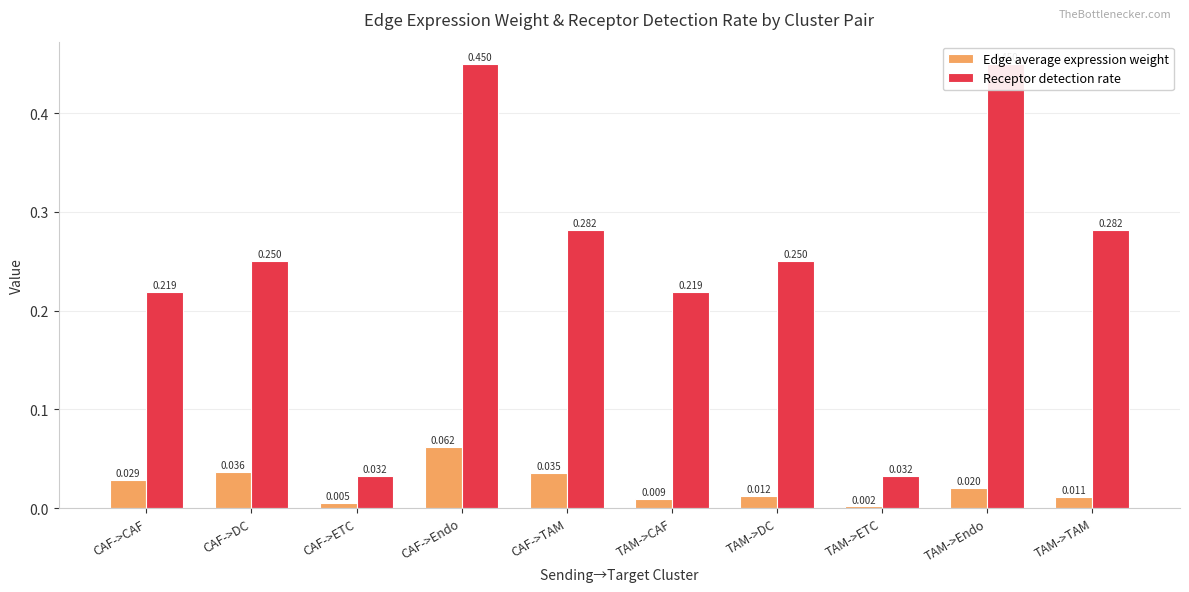

Reading left to right, list all the values displayed in this chart.

Edge average expression weight: 0.0	0.0	0.0	0.1	0.0	0.0	0.0	0.0	0.0	0.0
Receptor detection rate: 0.2	0.2	0.0	0.5	0.3	0.2	0.2	0.0	0.5	0.3